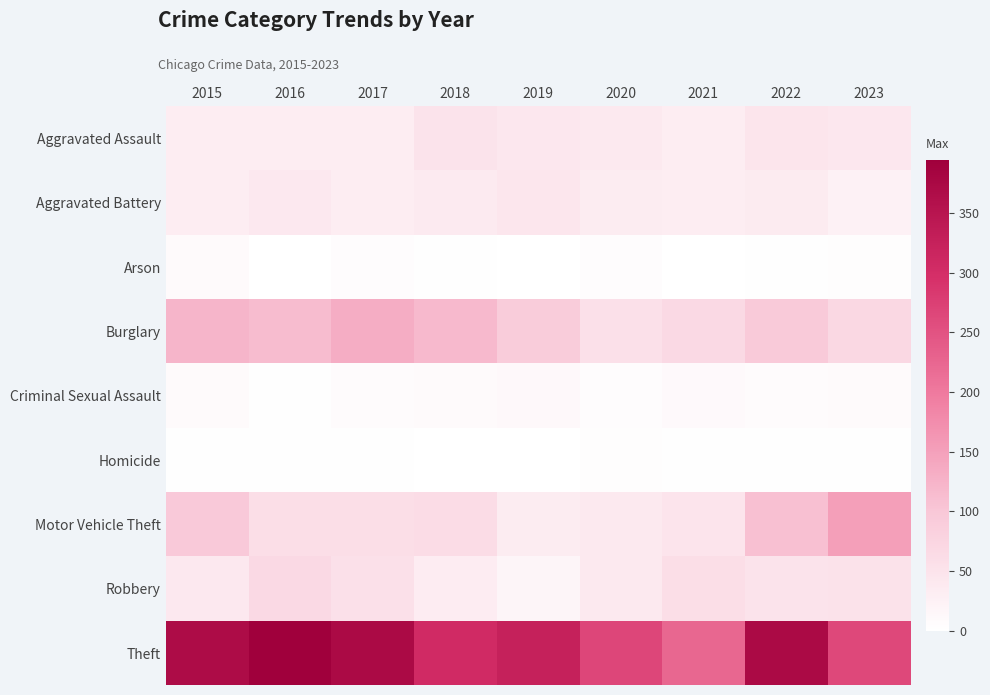

Which series has the largest range (max minus min)?

Theft